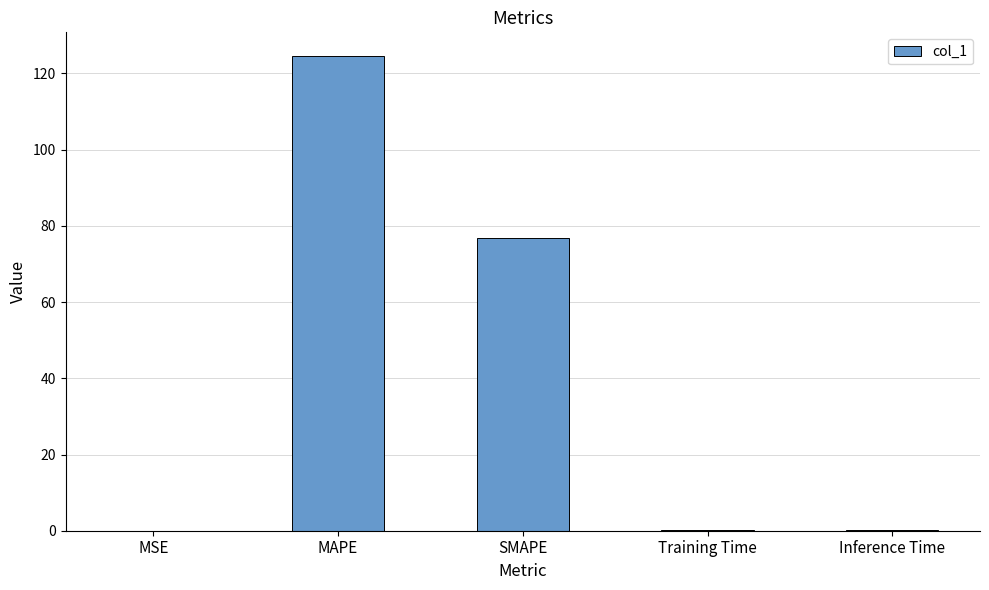

How many data points does each series have?

5